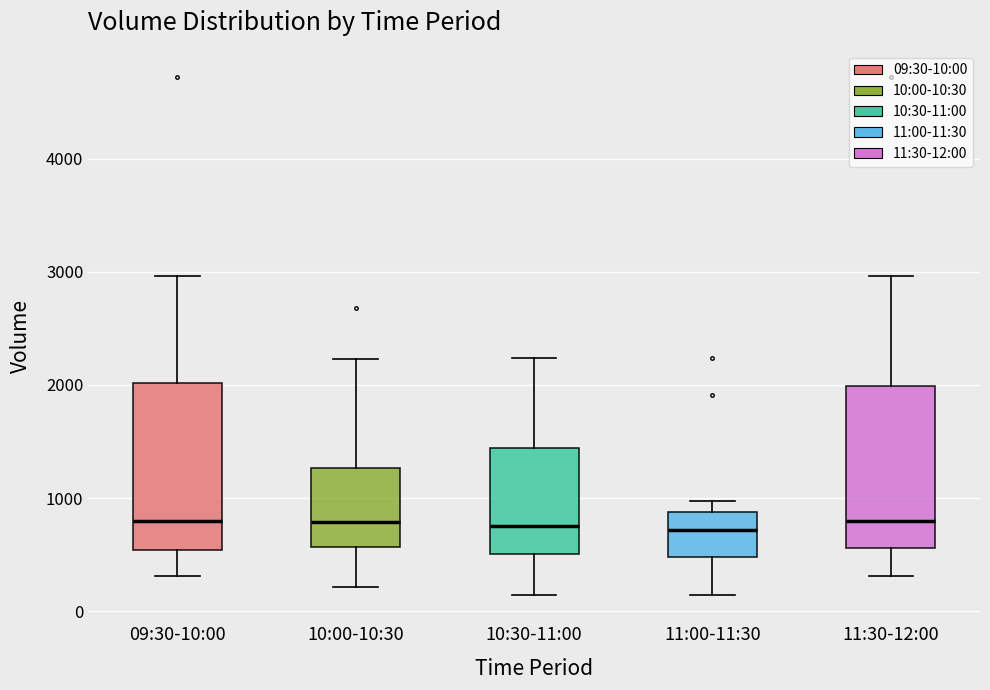

Where does the median line of the box for 11:30-12:00 sit on the y-axis? The values are not printed on the chart, so give them approximately, as read against the axis.

800